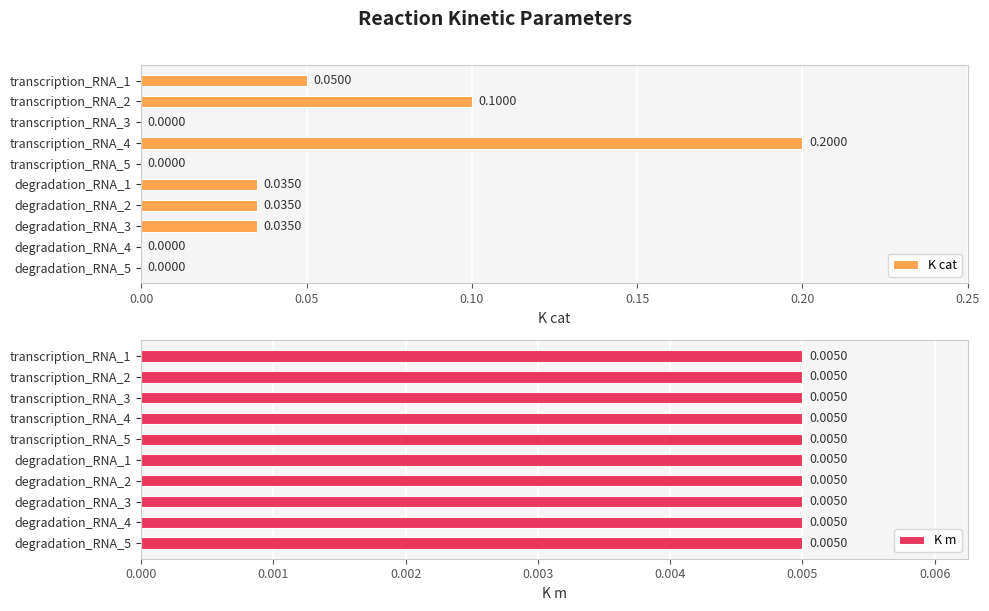

Which series has the largest total across all categories?

K m